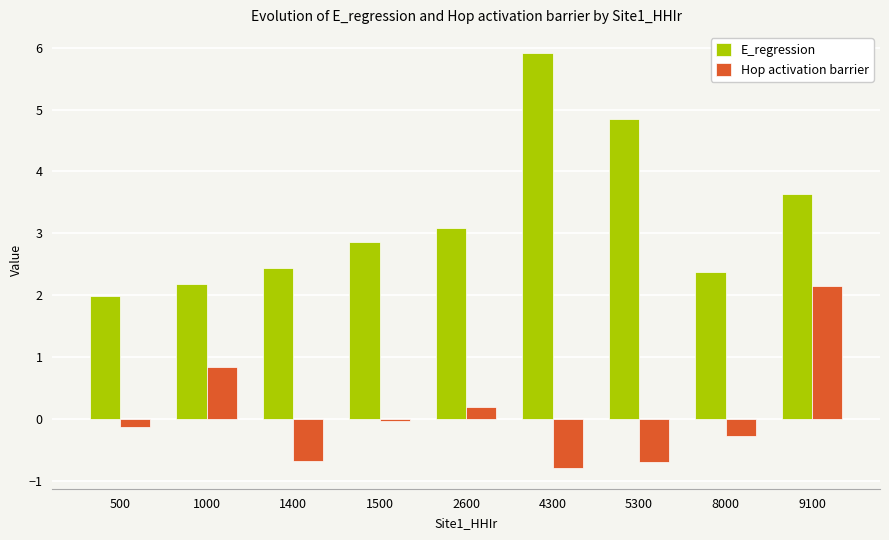

Rank the series by their maximum value, from highest to lowest.

E_regression, Hop activation barrier